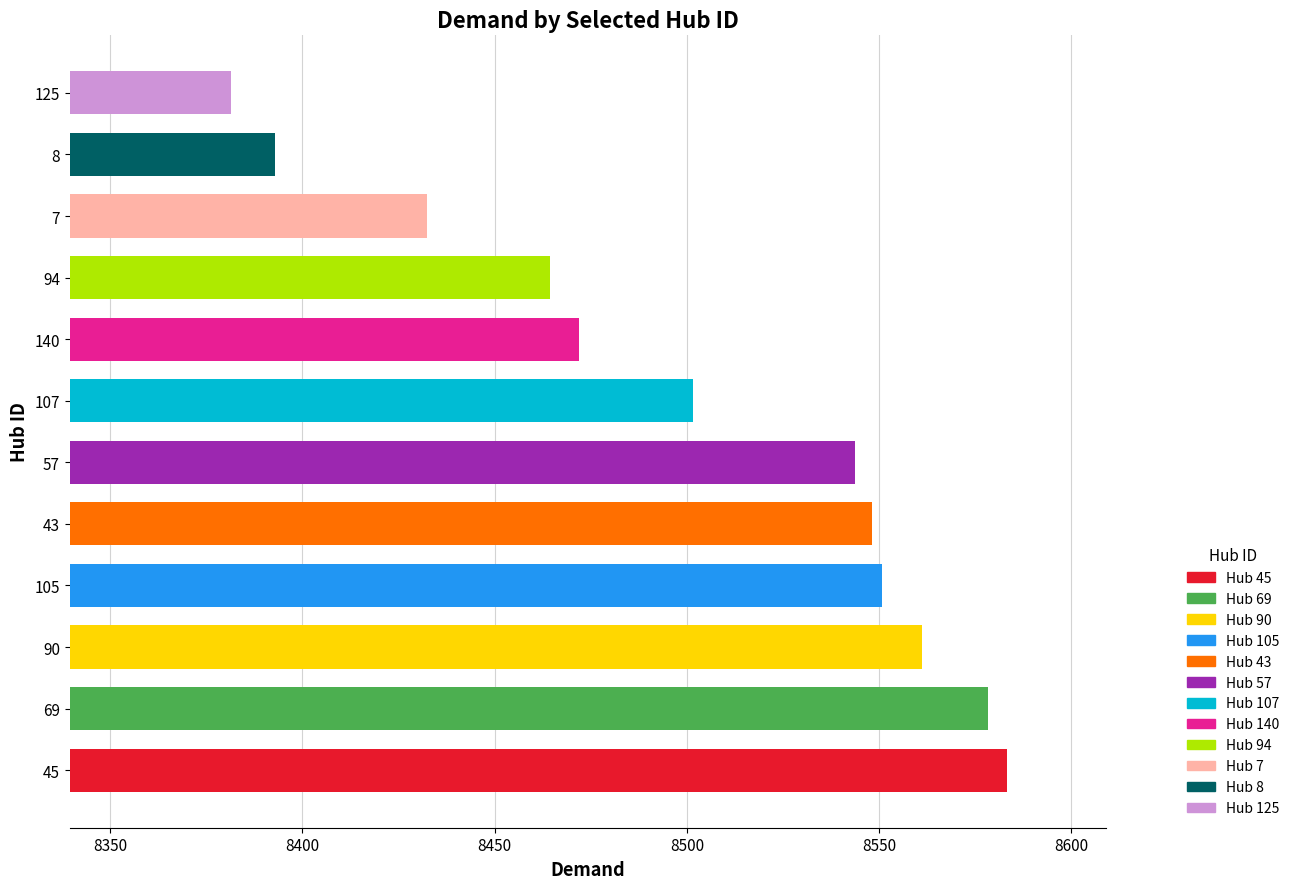

Reading top to bottom, transcribe all the data shown in this chart.

8381.4	8392.9	8432.4	8464.3	8472.0	8501.7	8543.7	8548.3	8550.7	8561.2	8578.4	8583.2